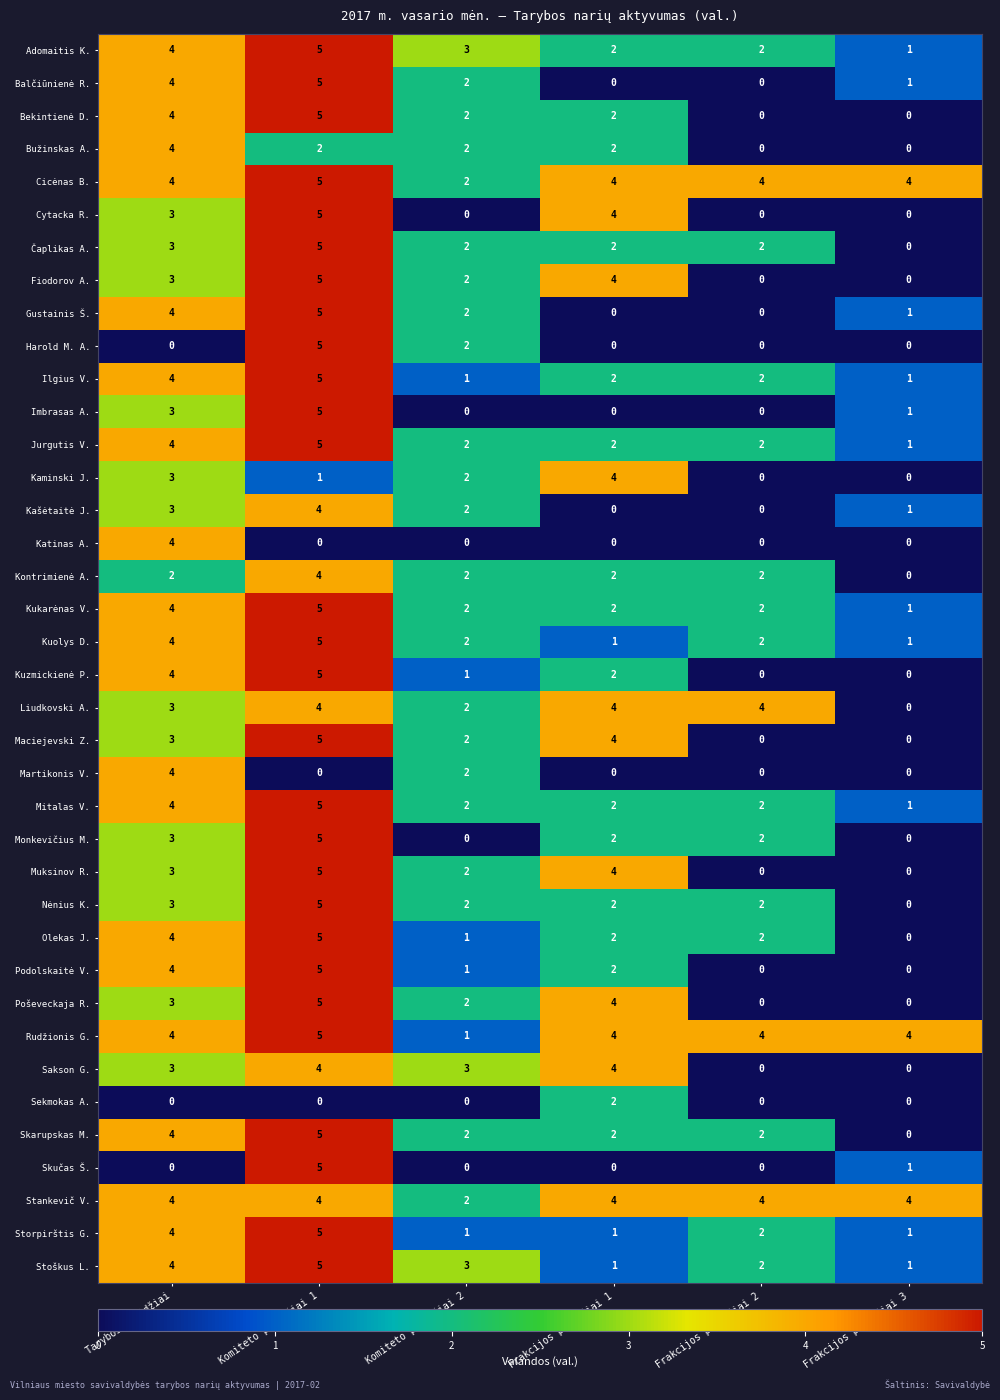

What is the difference between the maximum and second lowest values in the Fiodorov A. series?

5